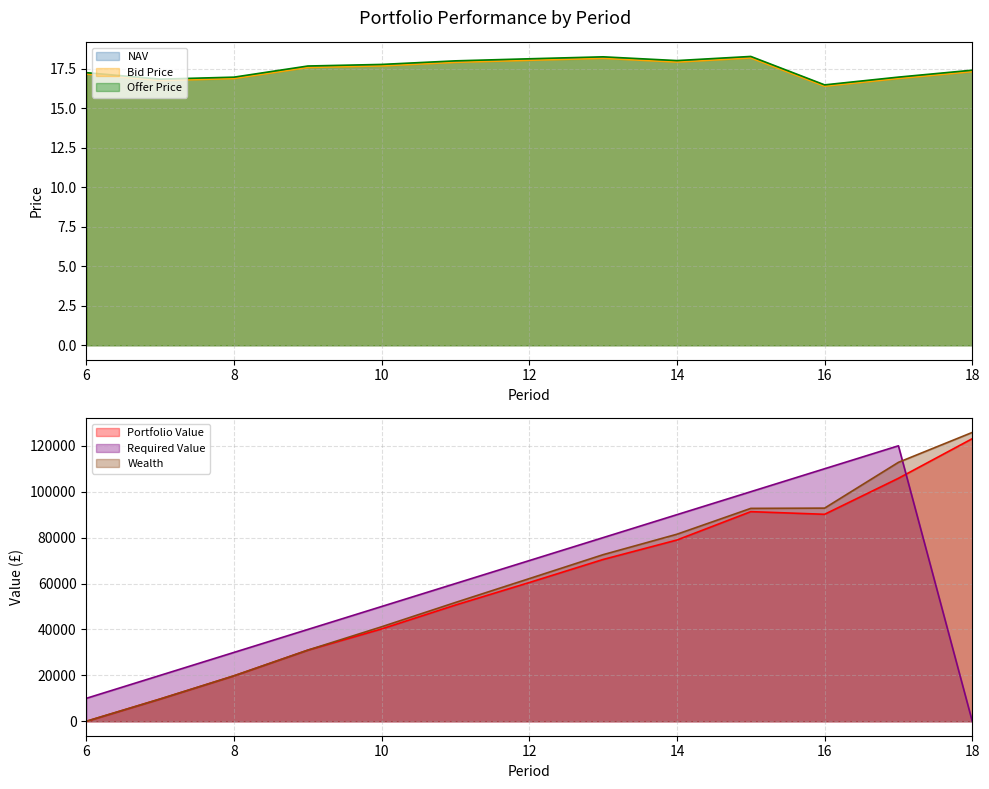

At which category does the chart reach its minimum across all series?

6